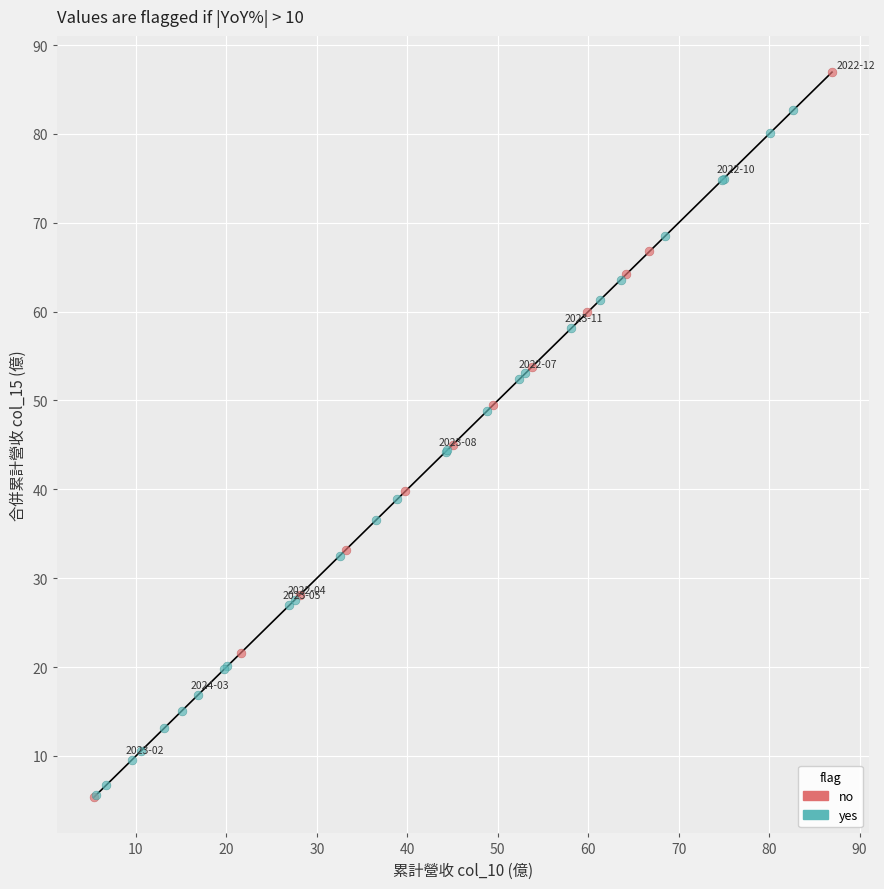

Which series reaches the maximum Y coordinate?

no